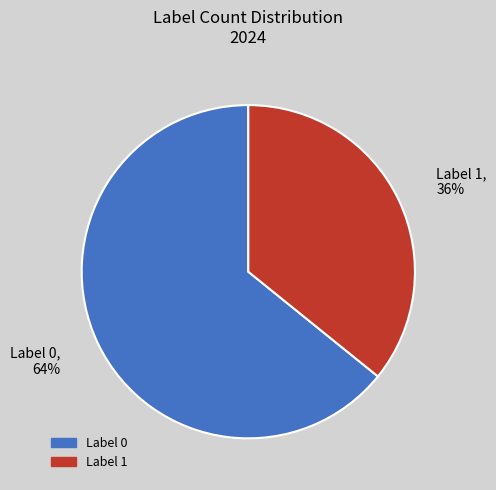

What percentage is the Label 0 slice, to the nearest percent?

64%